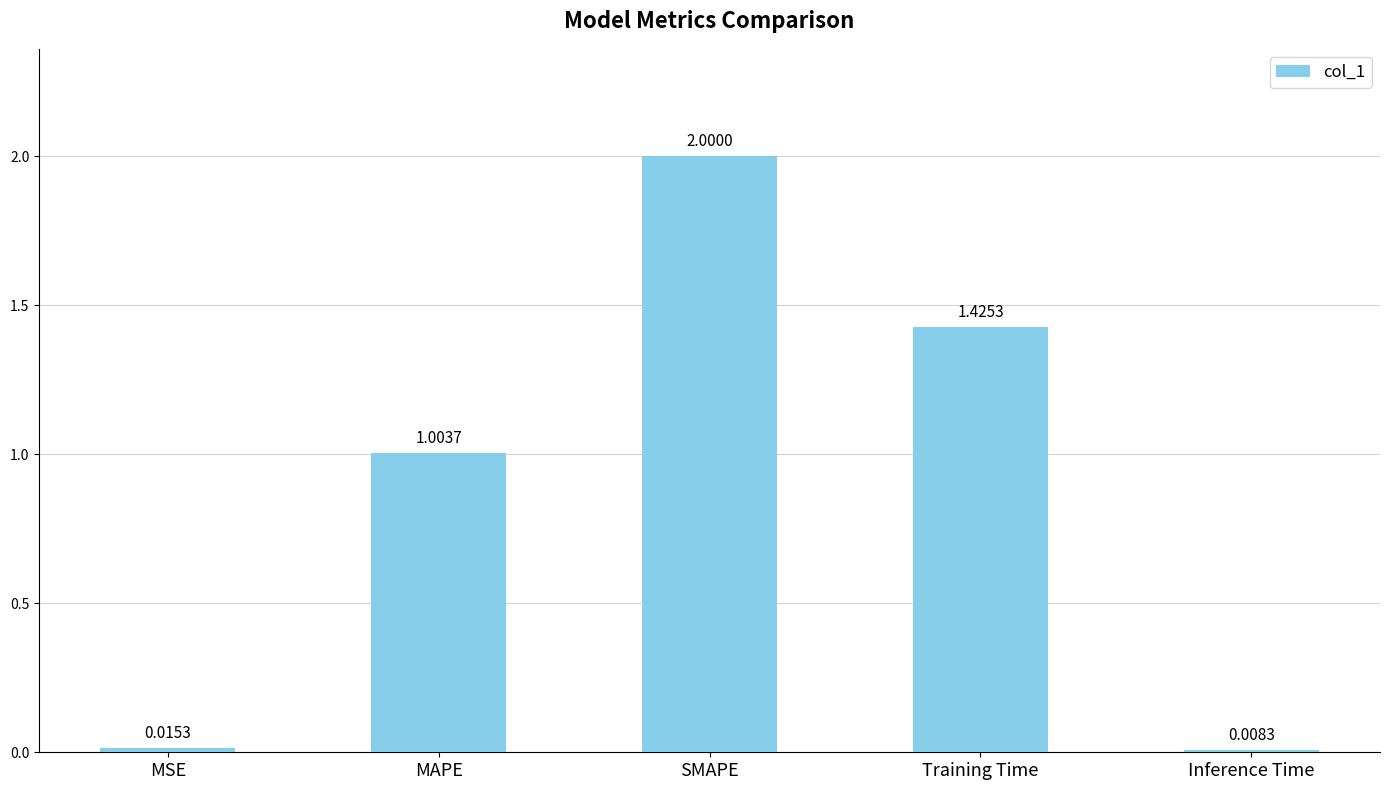

What position from the right is SMAPE?

3